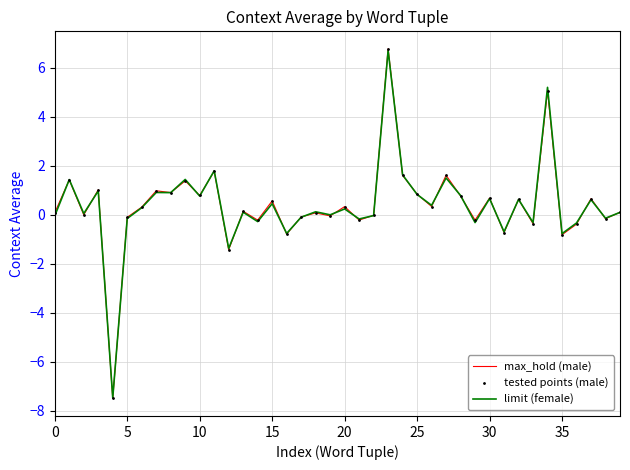

What is the maximum value for max_hold (male)?

6.8